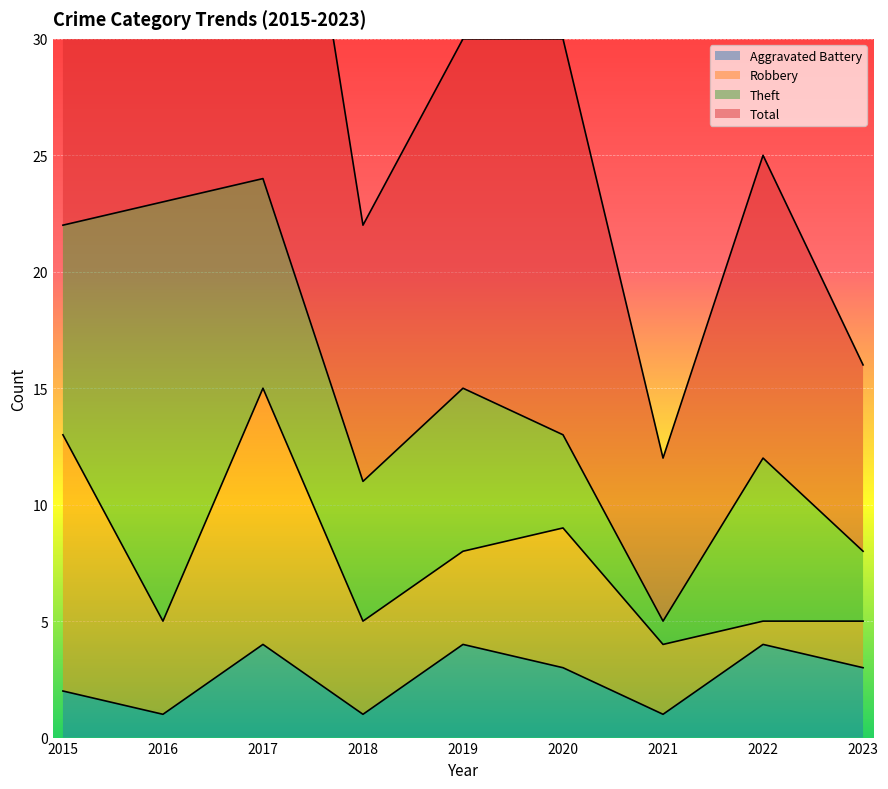

The value of Aggravated Battery at 2023 is 3. True or false?

True